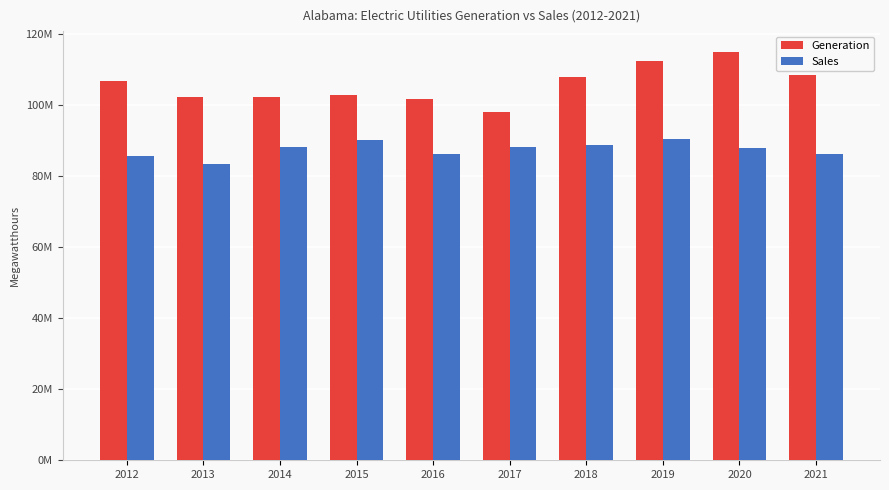

Does the chart contain stacked bars?

No